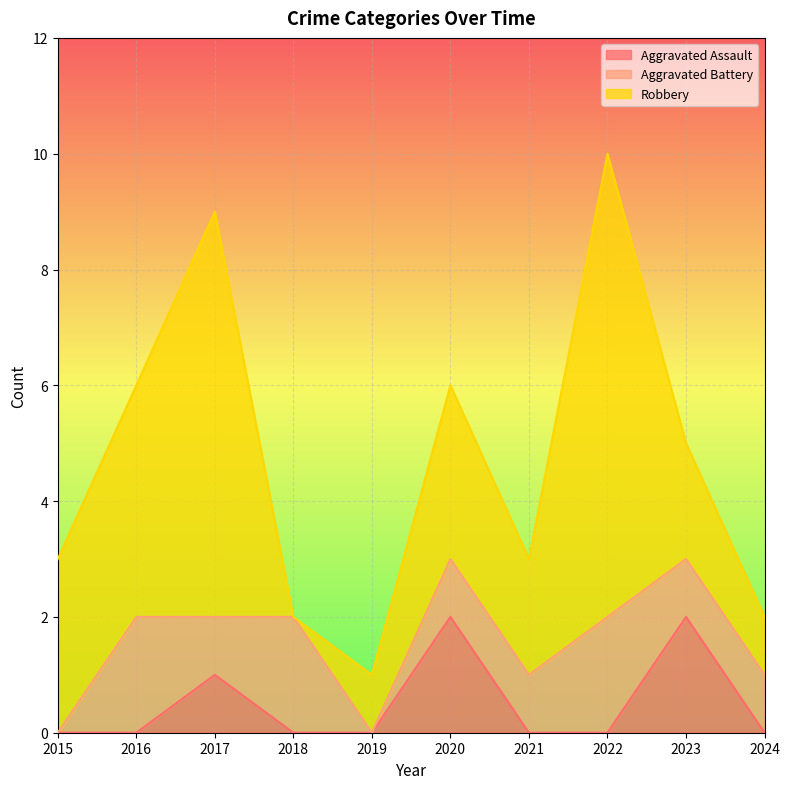

Which category has the lowest value across all series?

2015